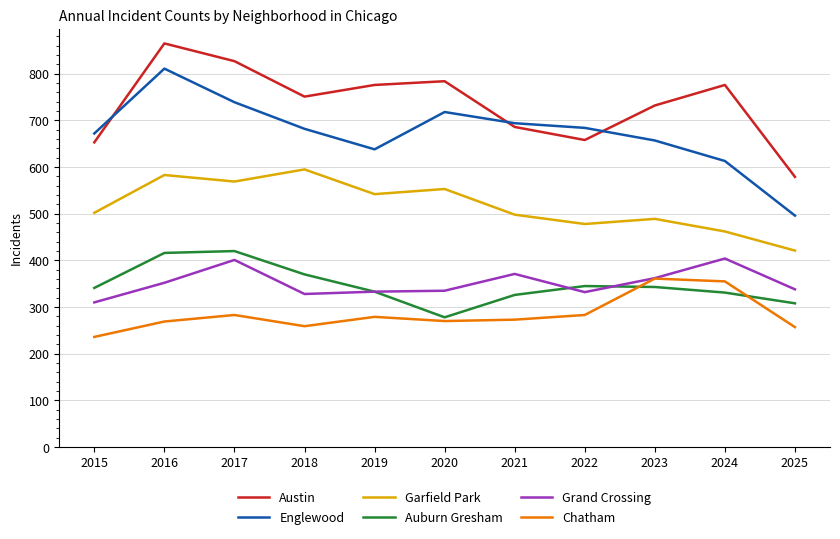

True or false: Englewood and Auburn Gresham cross at least once.

False